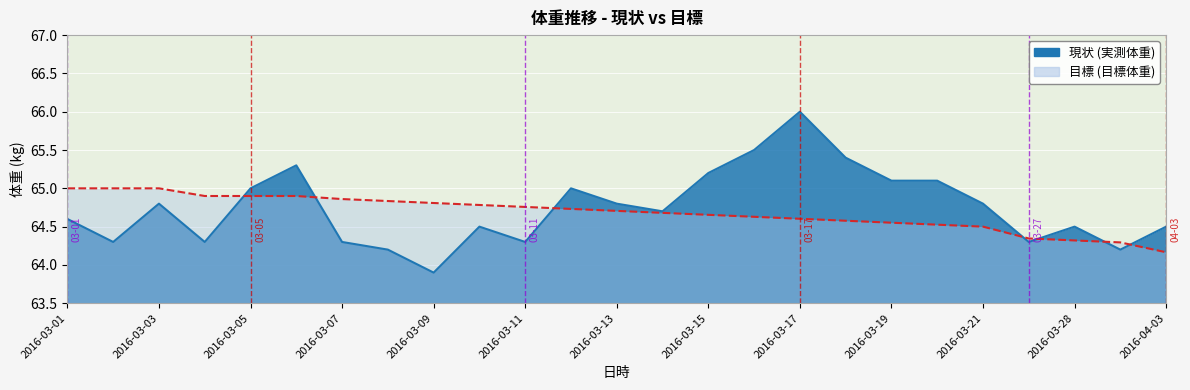

What is the value of the 現状 point at the 17th from the left?

66.0